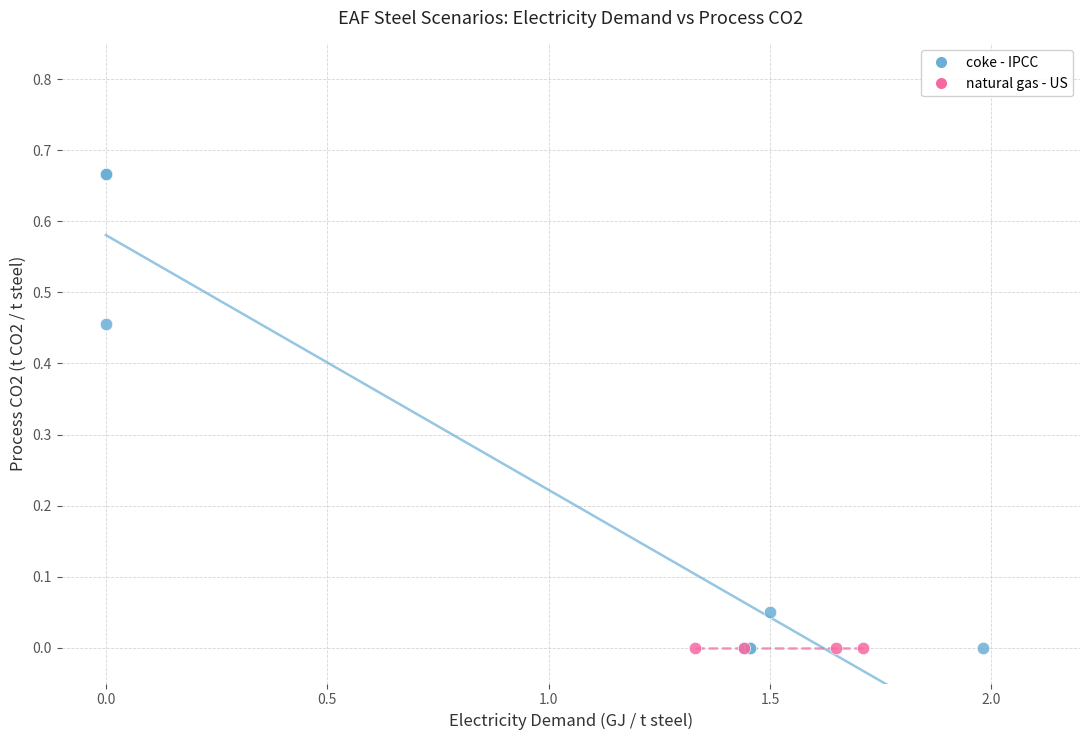

Which series reaches the maximum Y coordinate?

coke - IPCC